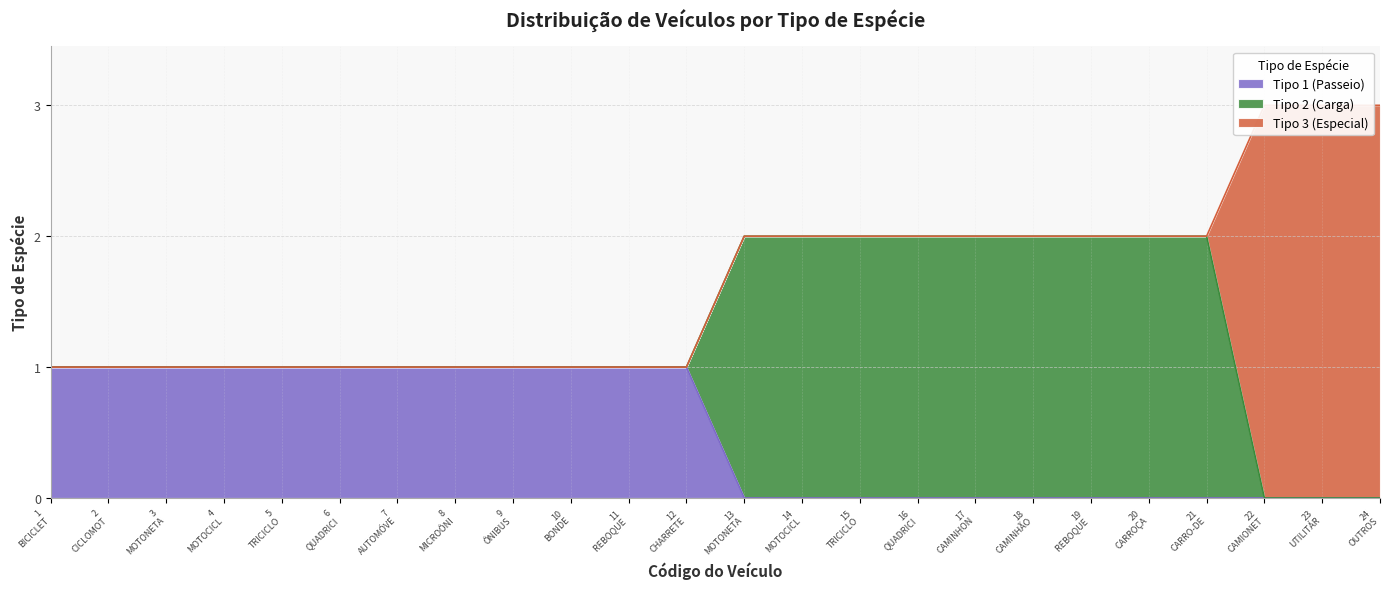

Between 4 and 24, which is larger?

4